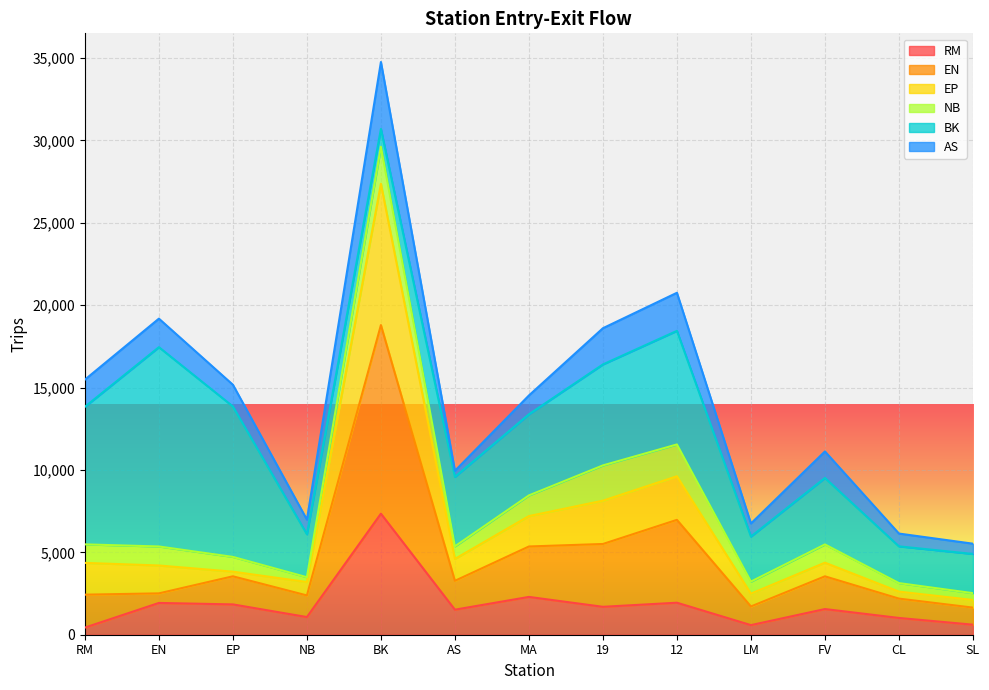

Is the value of EP at CL greater than the value of EN at AS?

No